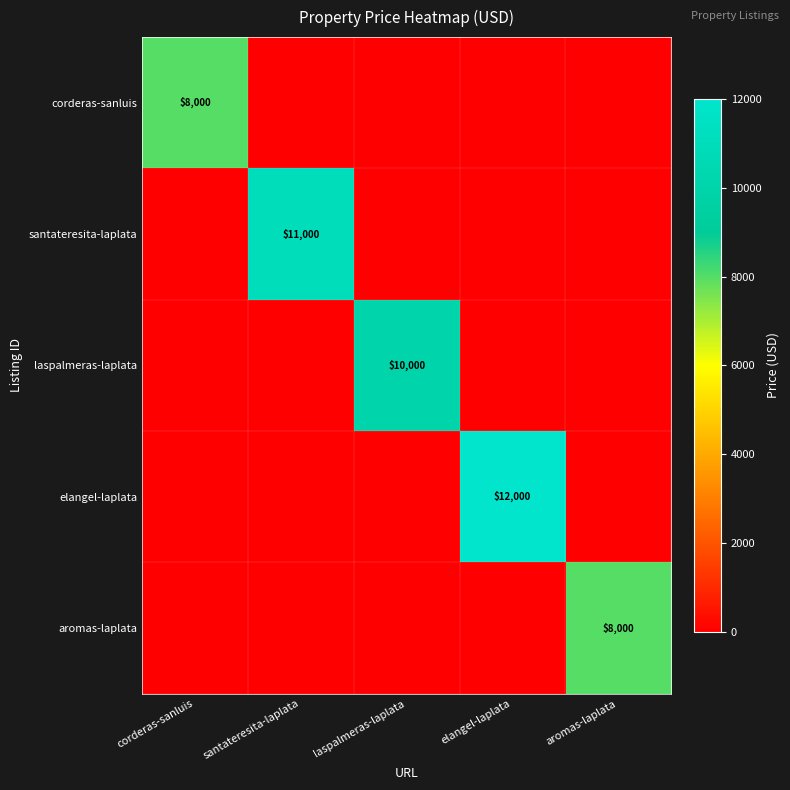

Count the number of categories in the chart.

5